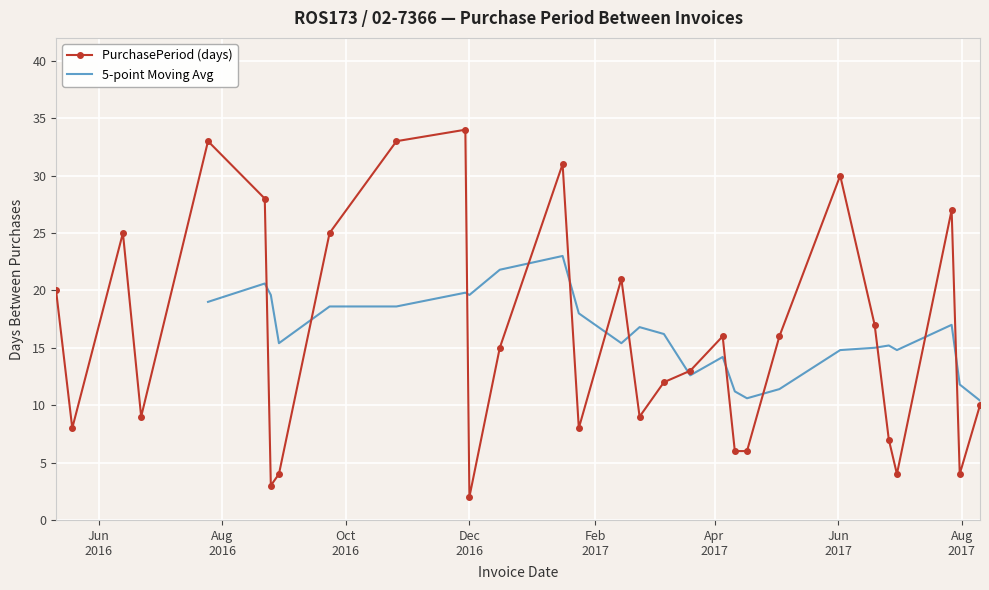

Which has a higher value, 2017-06-26 or 2016-12-16?

2016-12-16